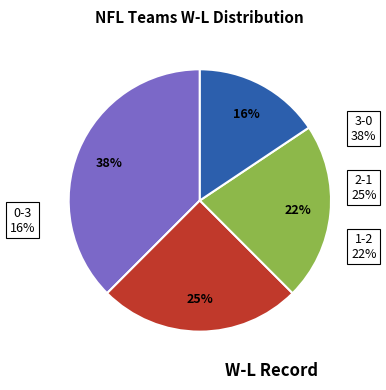

To the nearest percent, what portion does 3-0 represent?

38%